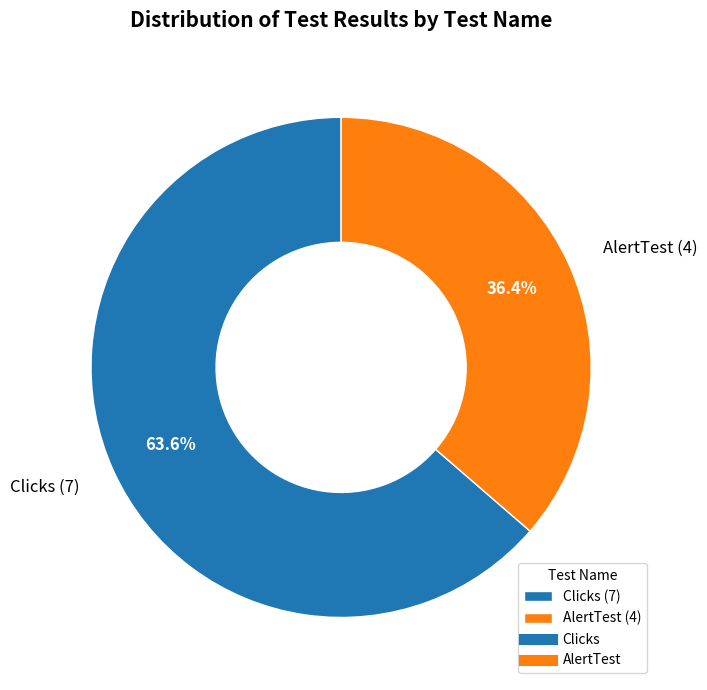

How many slices are in this pie chart?

2